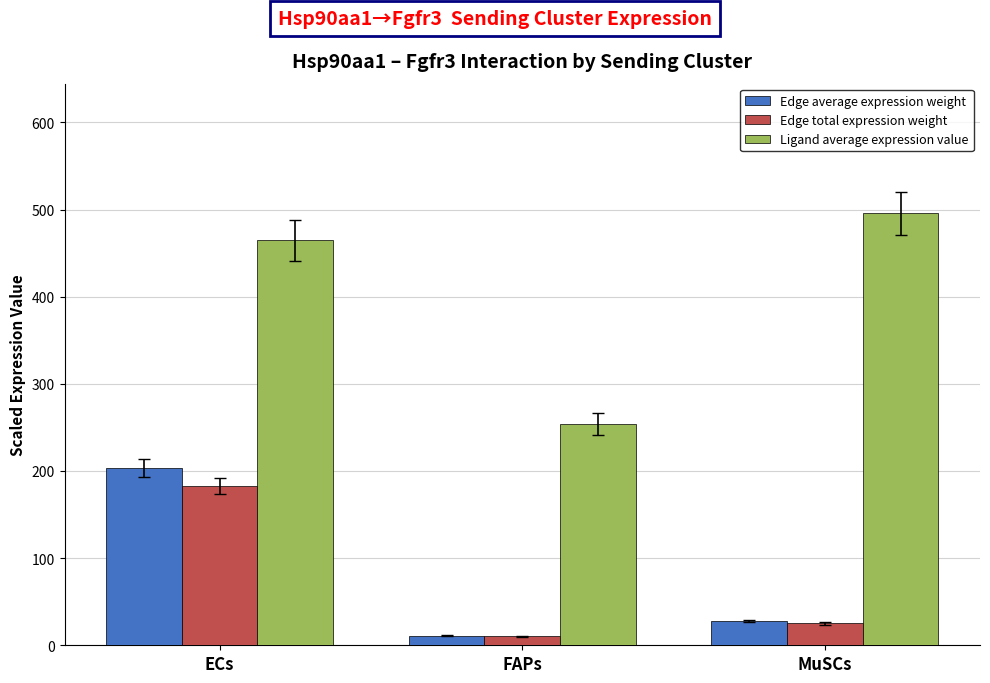

Reading left to right, what are all the values shown in this chart?

Edge average expression weight: 203.5	11.2	27.8
Edge total expression weight: 183.2	10.1	25.0
Ligand average expression value: 464.6	253.7	495.8